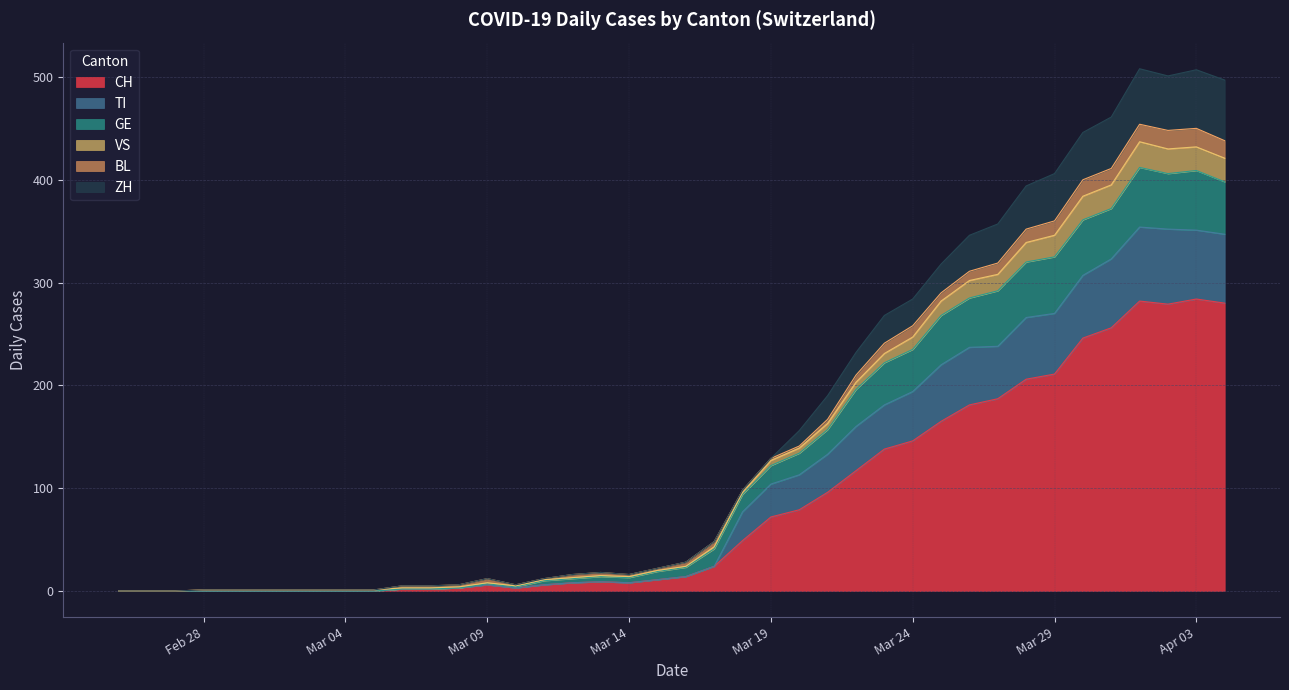

In CH, how many points are higher than both neighbors (excluding endpoints)?

4